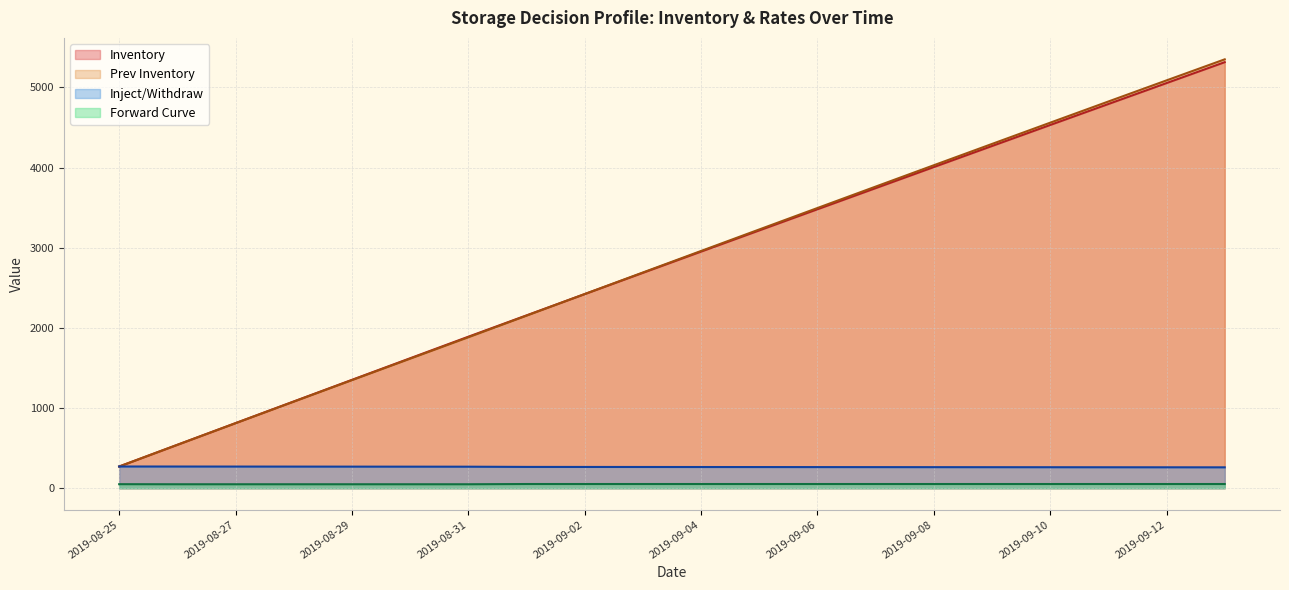

Between 2019-09-08 and 2019-08-25, which is larger?

2019-09-08